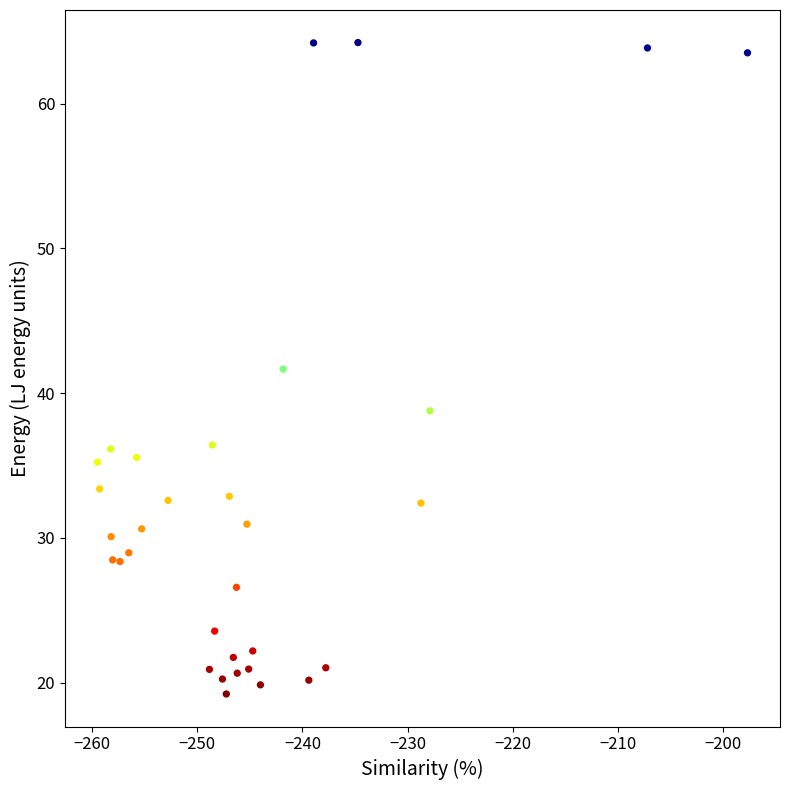

What is the range of X values (max minus min)?

61.8